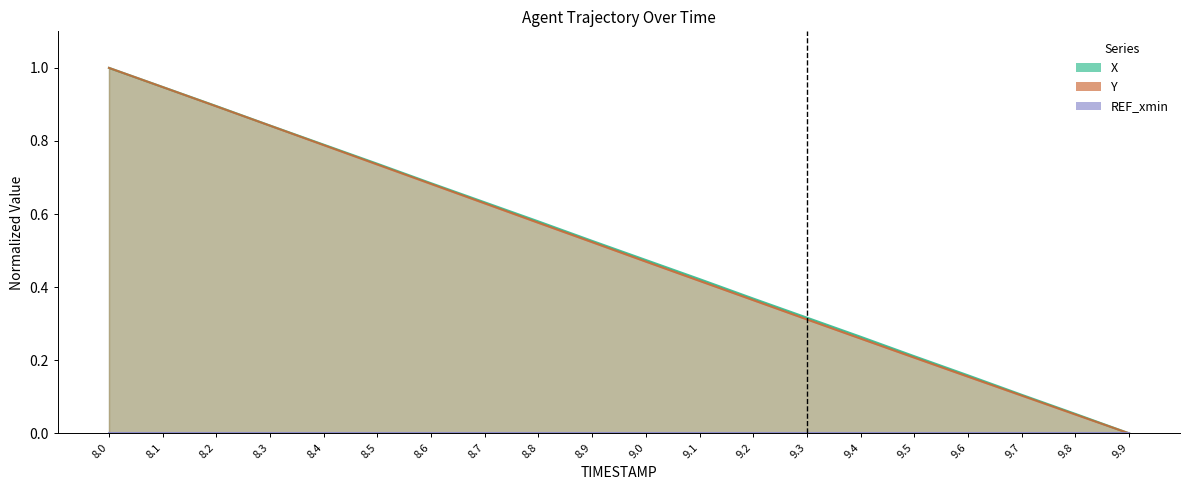

At which category is the sum across all series the highest?

8.0